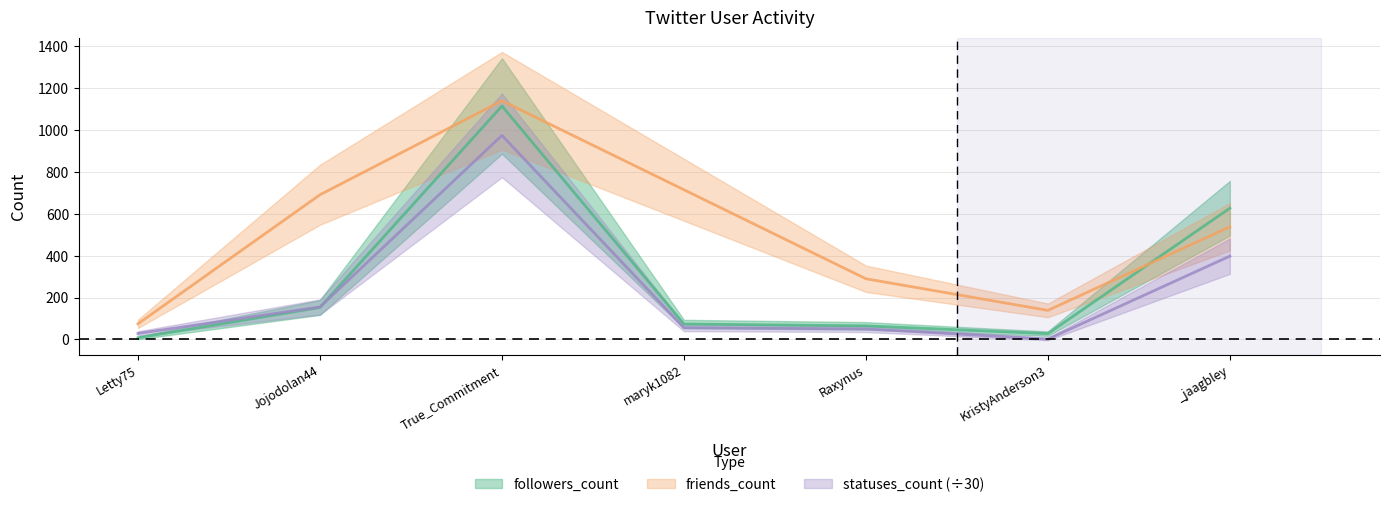

The followers_count series shows 44.1 at Raxynus. True or false?

False